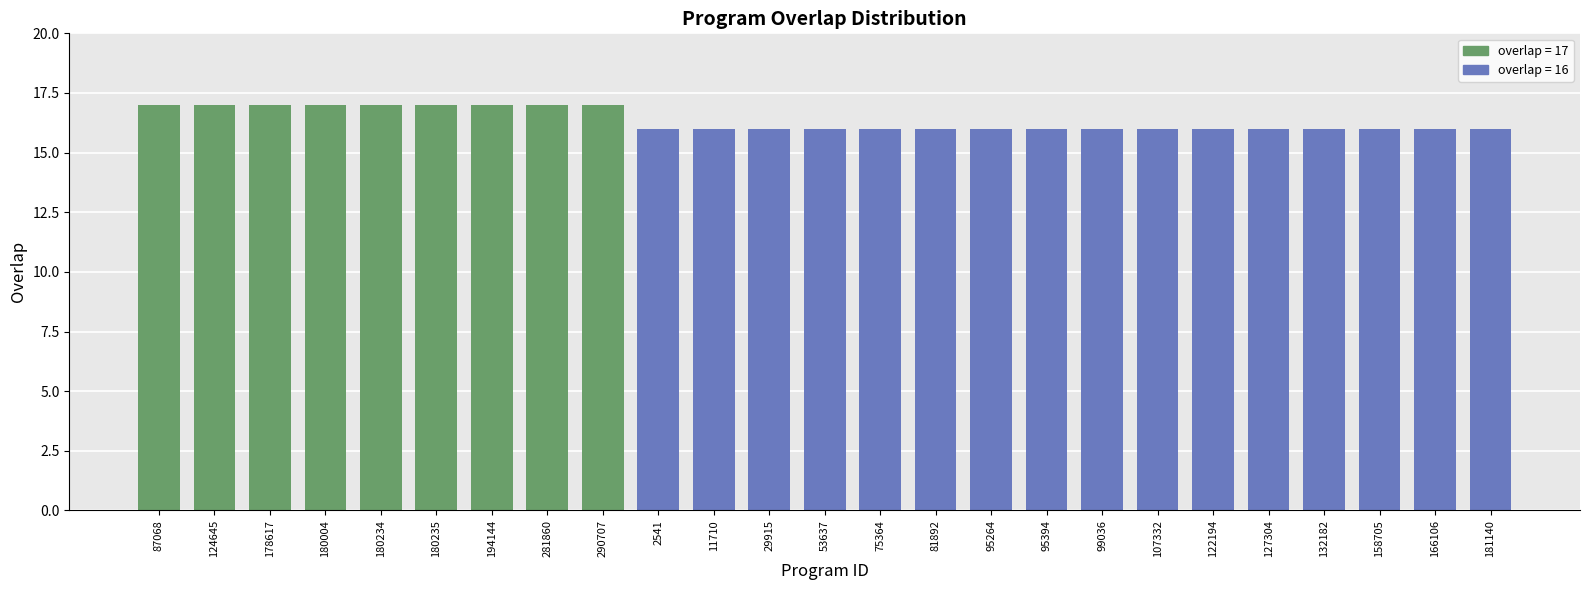

What is the ratio of the value at 180234 to the value at 281860?

1.0